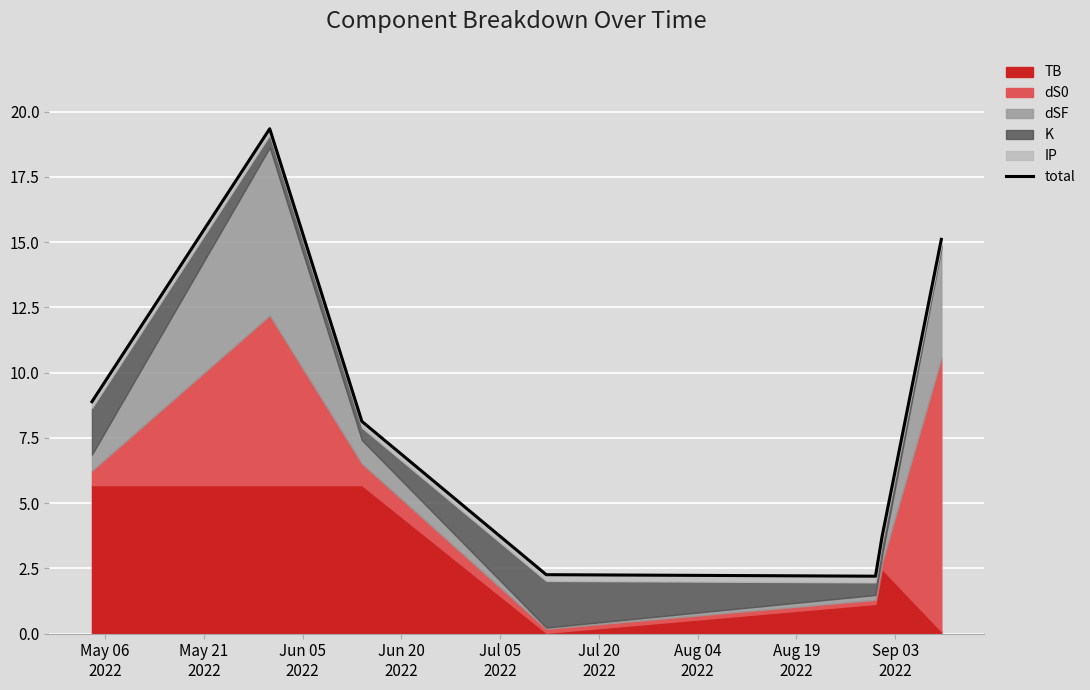

The chart shows a value of 33.9 at May 21
2022. True or false?

False